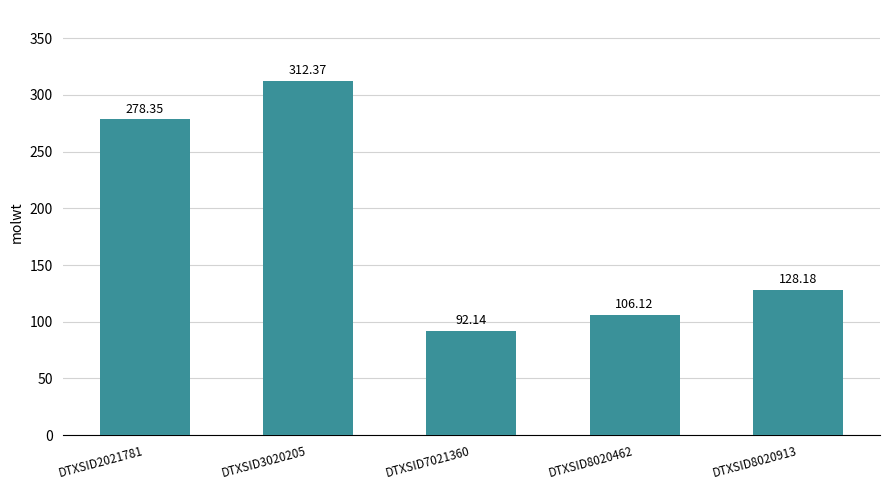

The value at DTXSID3020205 is 147.3. True or false?

False